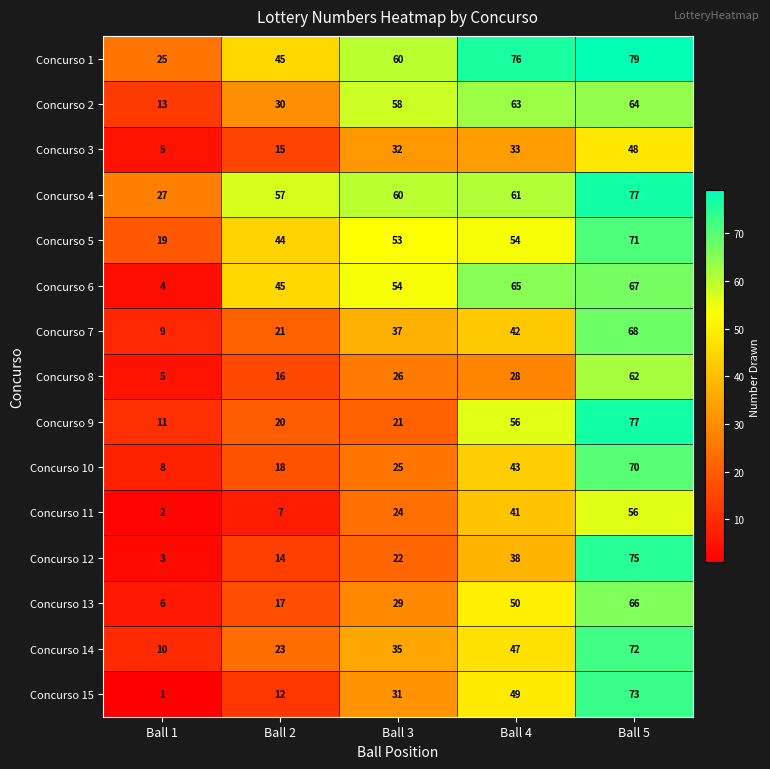

How many categories are shown in the chart?

5